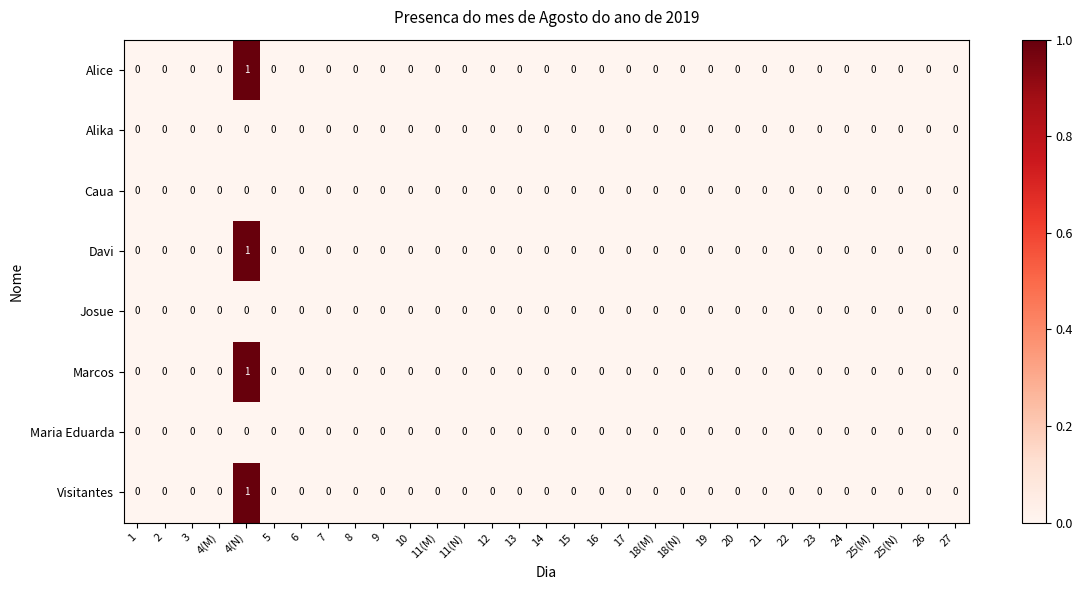

At which category is the sum across all series the highest?

4(N)